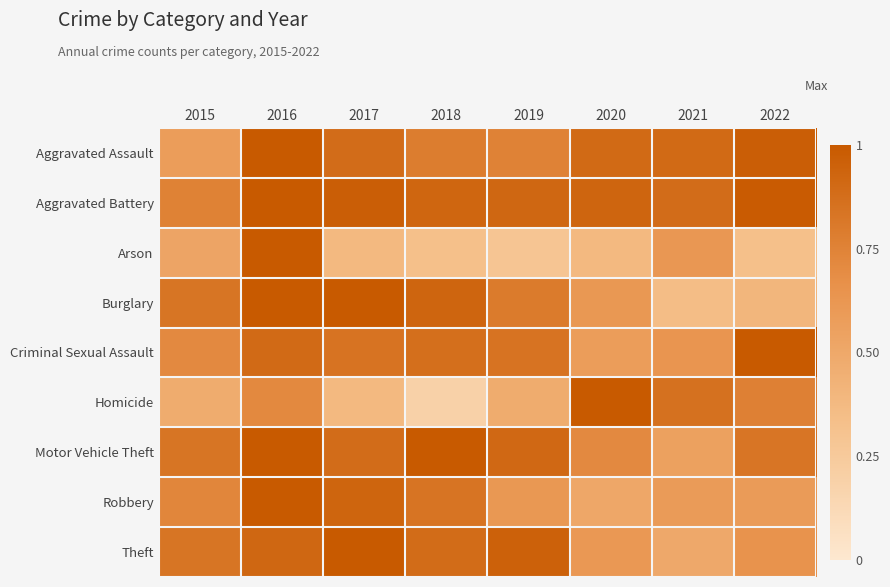

What is the smallest value displayed?

0.2